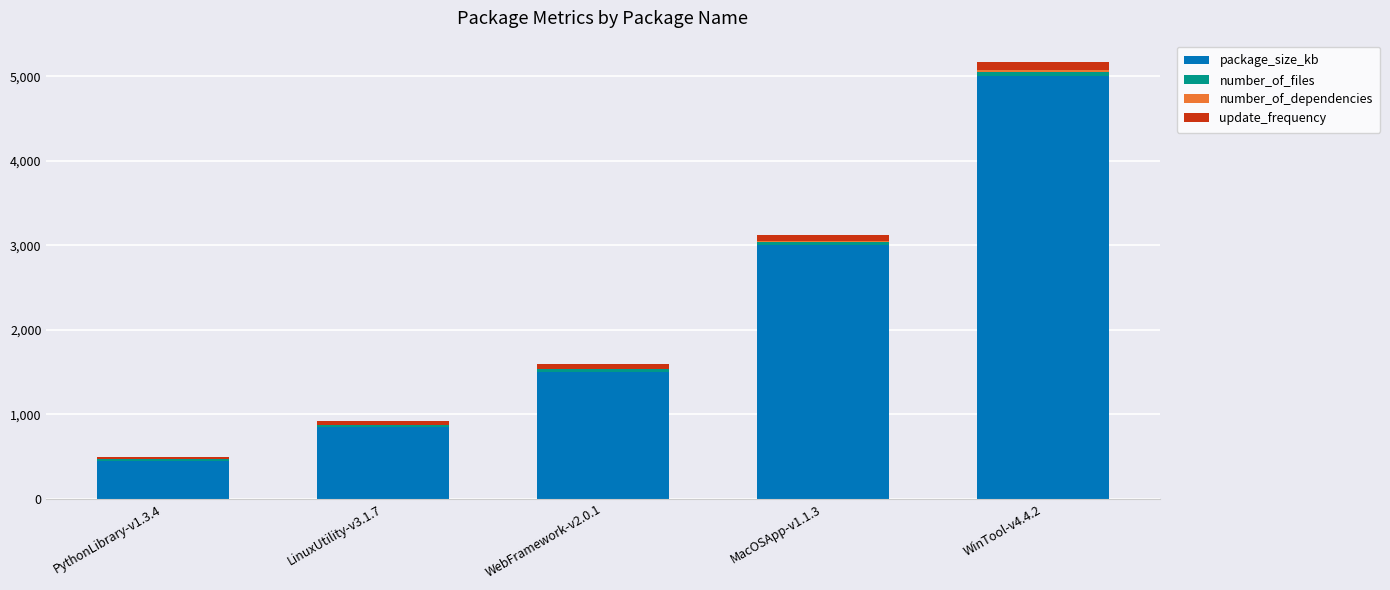

At which category is the sum across all series the highest?

WinTool-v4.4.2